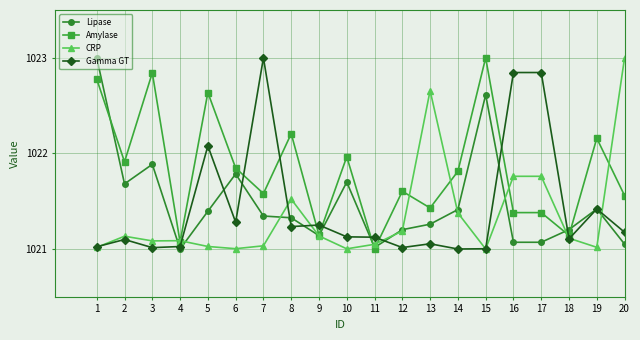

Which series ends up on top after the final intersection of Lipase and CRP?

CRP